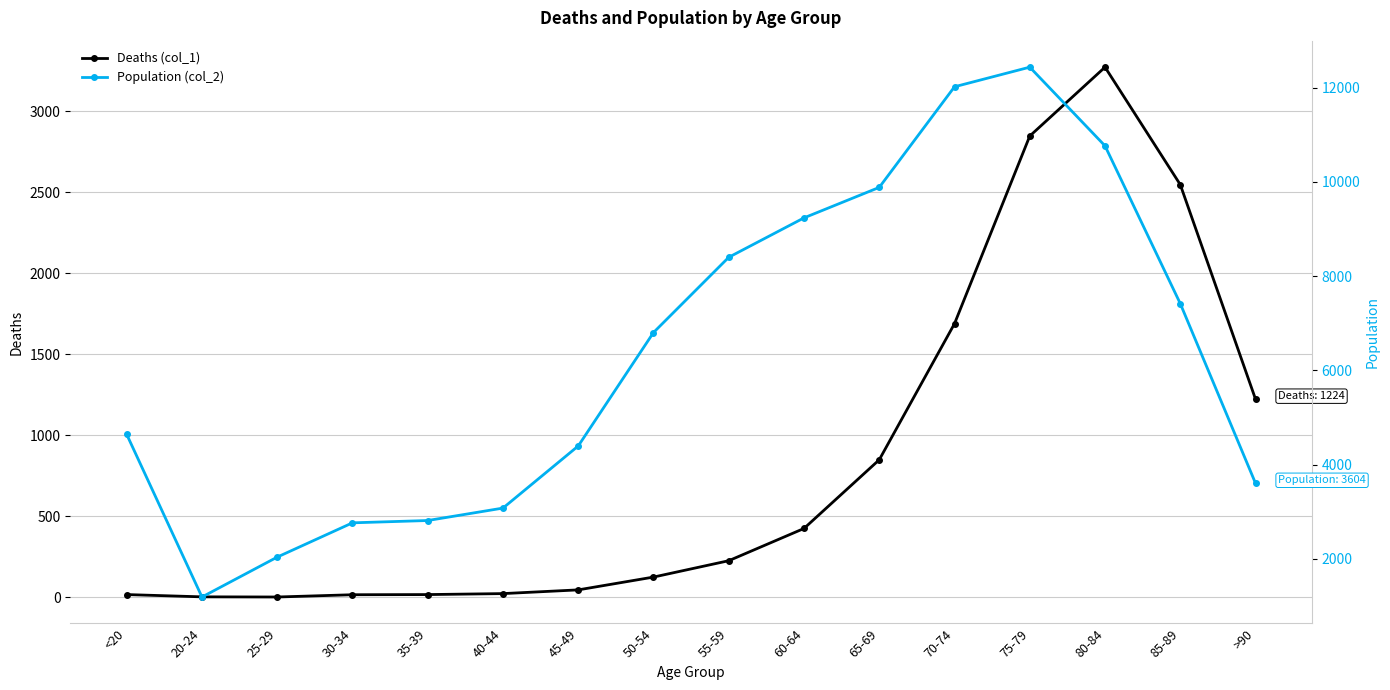

List the series in order of their peak value, lowest first.

Deaths (col_1), Population (col_2)